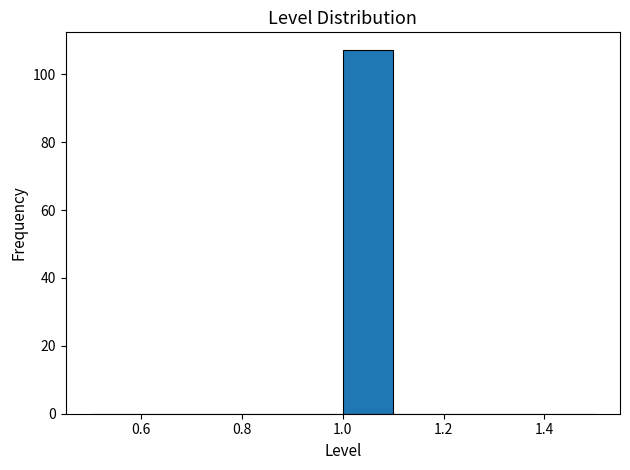

Reading left to right, list every bar in this chart as the range it spans on the x-axis followed by its height. The values are not printed on the chart, so give them approximately, as read against the axis.

0.5 to 0.6: 0
0.6 to 0.7: 0
0.7 to 0.8: 0
0.8 to 0.9: 0
0.9 to 1.0: 0
1.0 to 1.1: 108
1.1 to 1.2: 0
1.2 to 1.3: 0
1.3 to 1.4: 0
1.4 to 1.5: 0